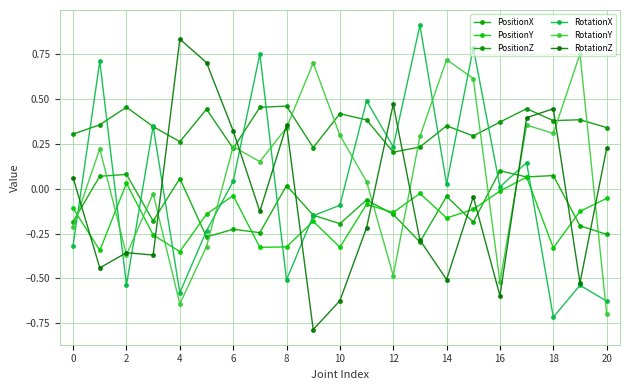

True or false: PositionY has more than 0 points higher than both neighbors.

True